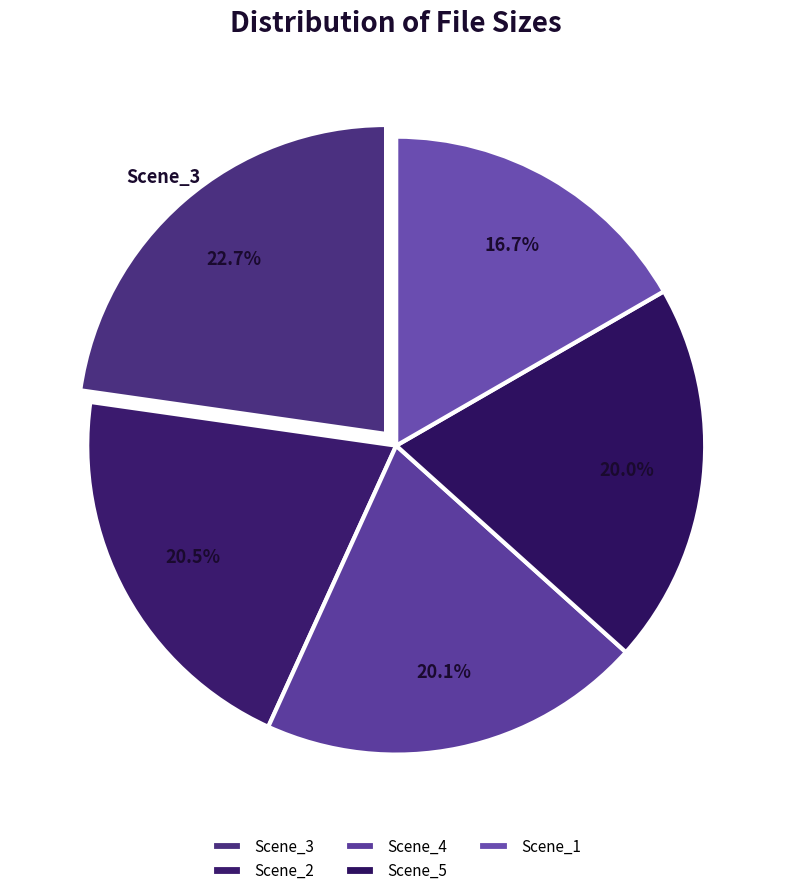

Count the number of slices in the pie.

5